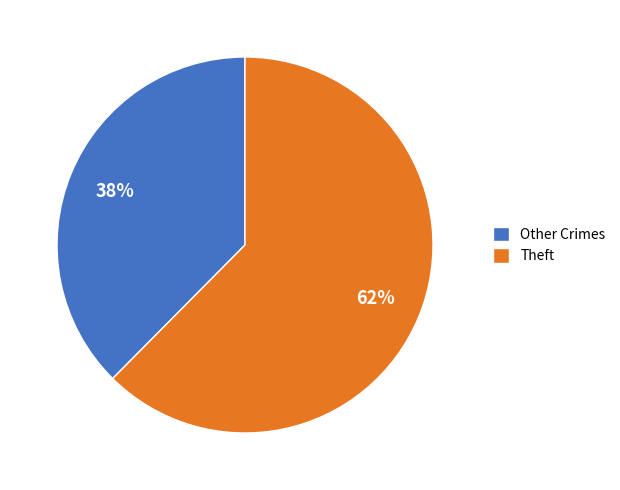

Combined, do Other Crimes and Theft account for over 50%?

Yes